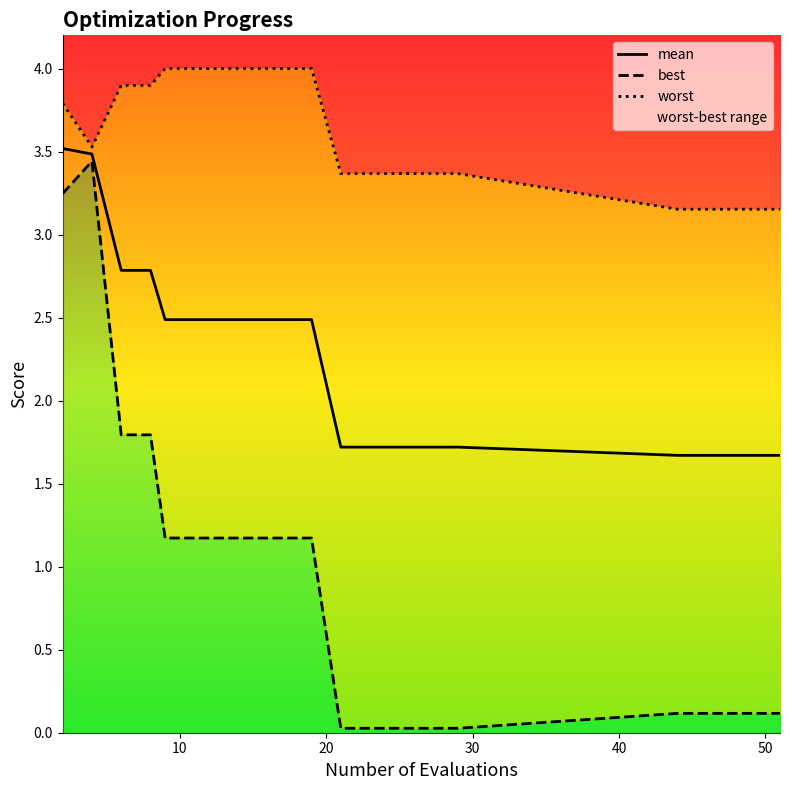

What is the greatest value displayed?

4.0